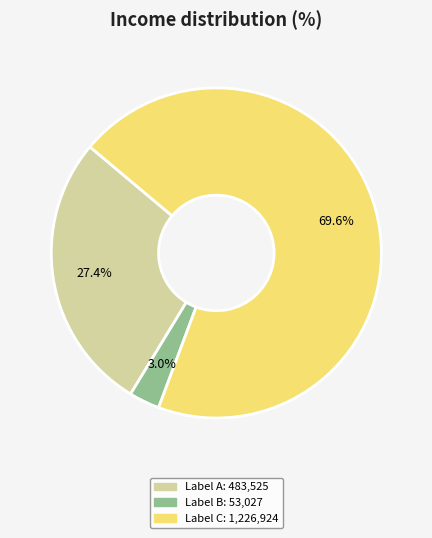

Is there a majority slice in this chart?

Yes